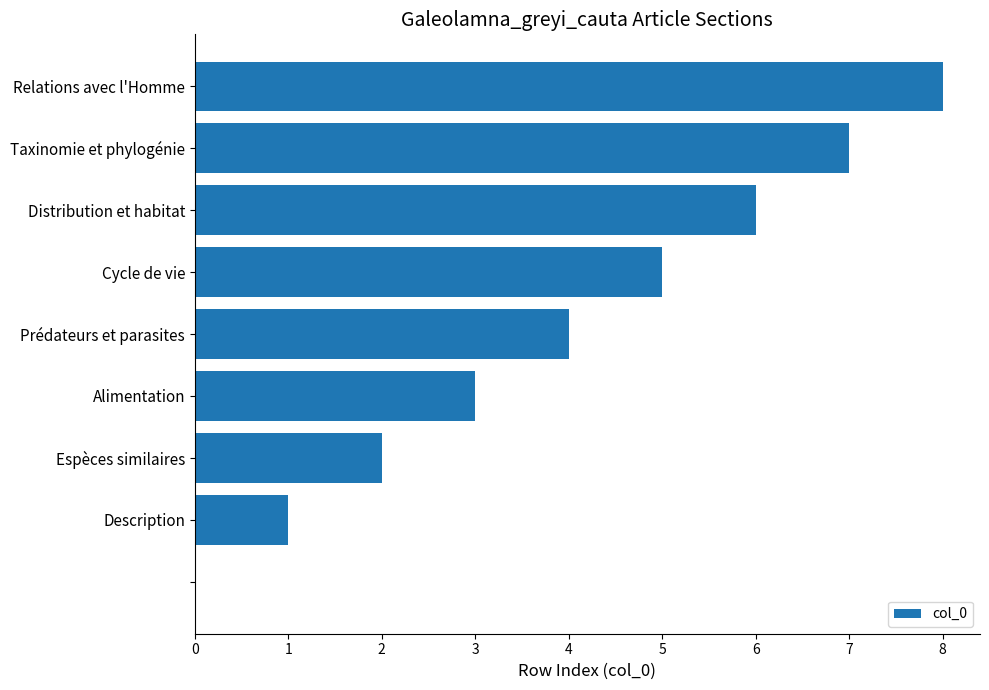

What is the greatest value displayed?

8